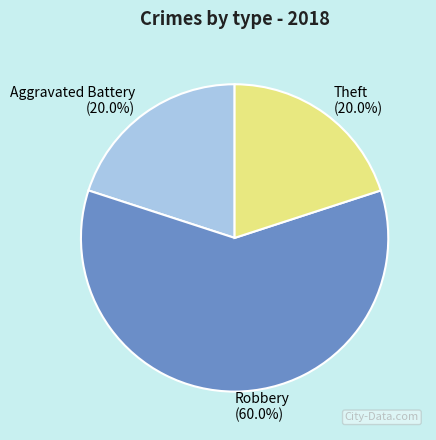

Which category has the biggest portion of the pie?

Robbery